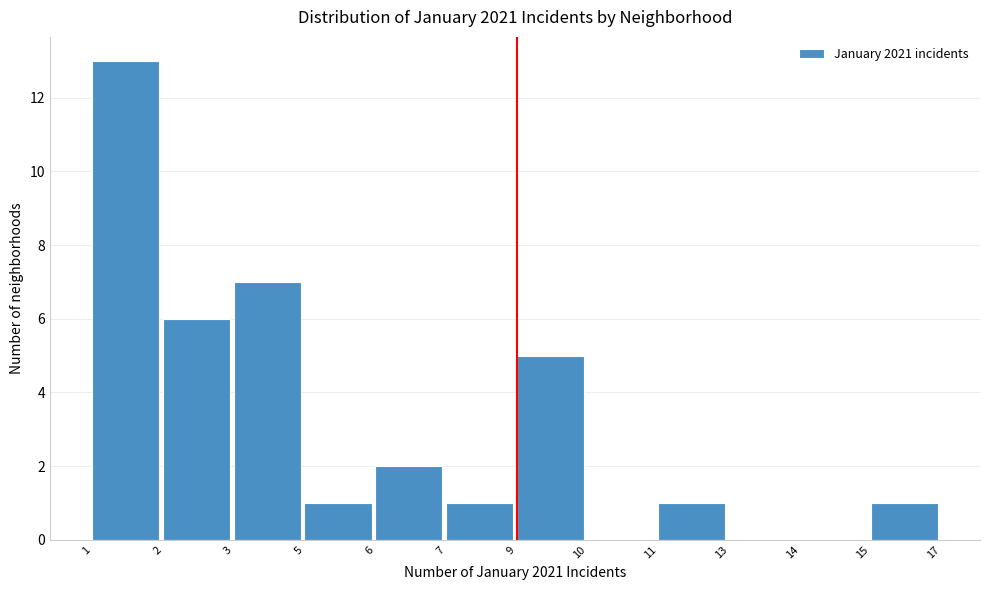

Reading left to right, extract all data points from this chart.

1=13	2=6	3=7	5=1	6=2	7=1	9=5	10=0	11=1	13=0	14=0	15=1